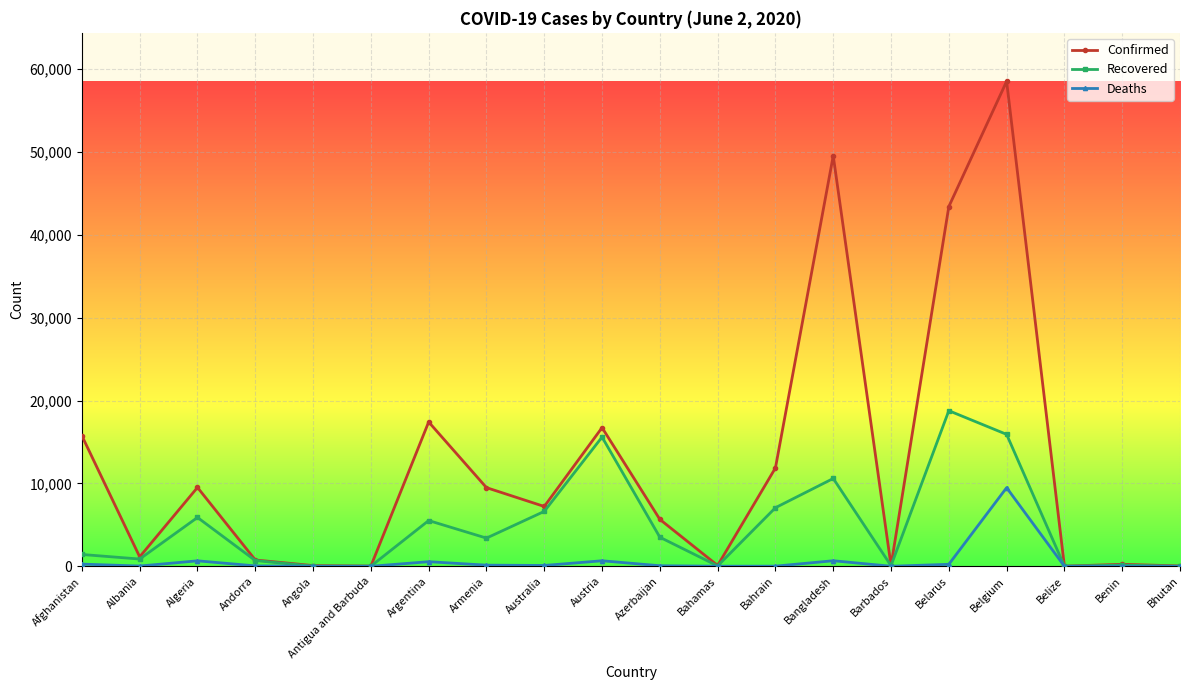

What is the highest value of the Deaths series?

9486